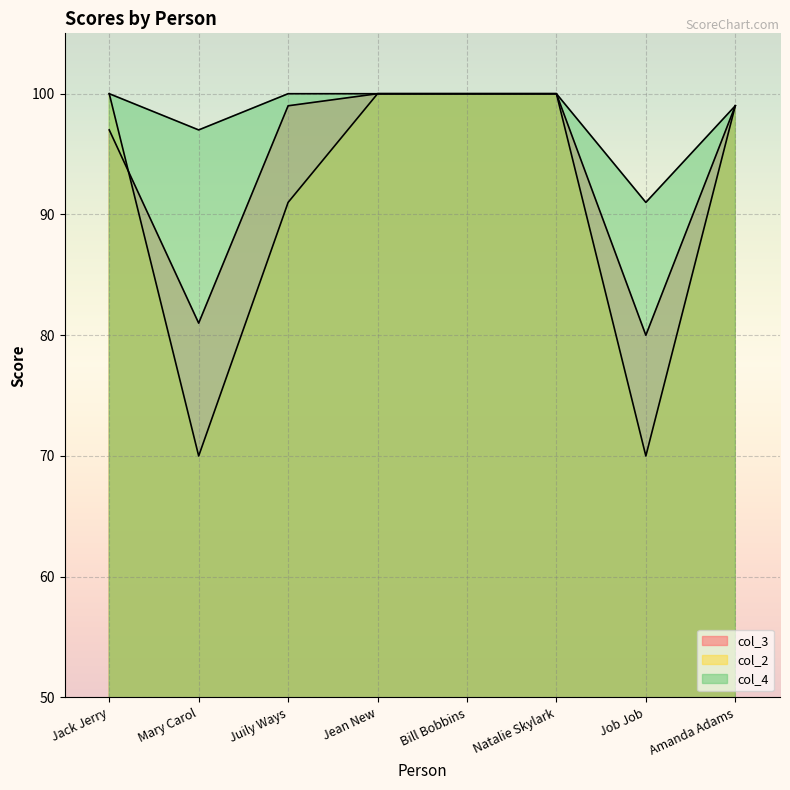

Reading right to left, list all the values displayed in this chart.

col_3: 99	80	100	100	100	99	81	97
col_2: 99	70	100	100	100	91	70	100
col_4: 99	91	100	100	100	100	97	100